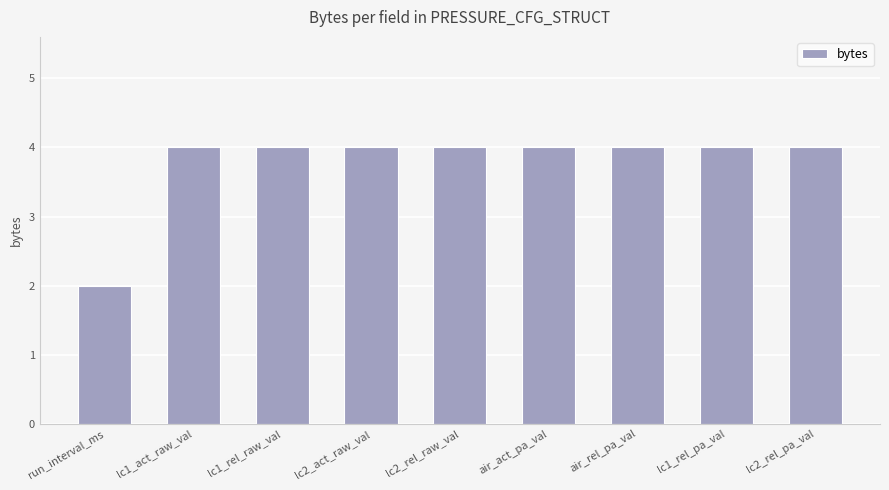

Reading left to right, what are all the values shown in this chart?

run_interval_ms=2	lc1_act_raw_val=4	lc1_rel_raw_val=4	lc2_act_raw_val=4	lc2_rel_raw_val=4	air_act_pa_val=4	air_rel_pa_val=4	lc1_rel_pa_val=4	lc2_rel_pa_val=4